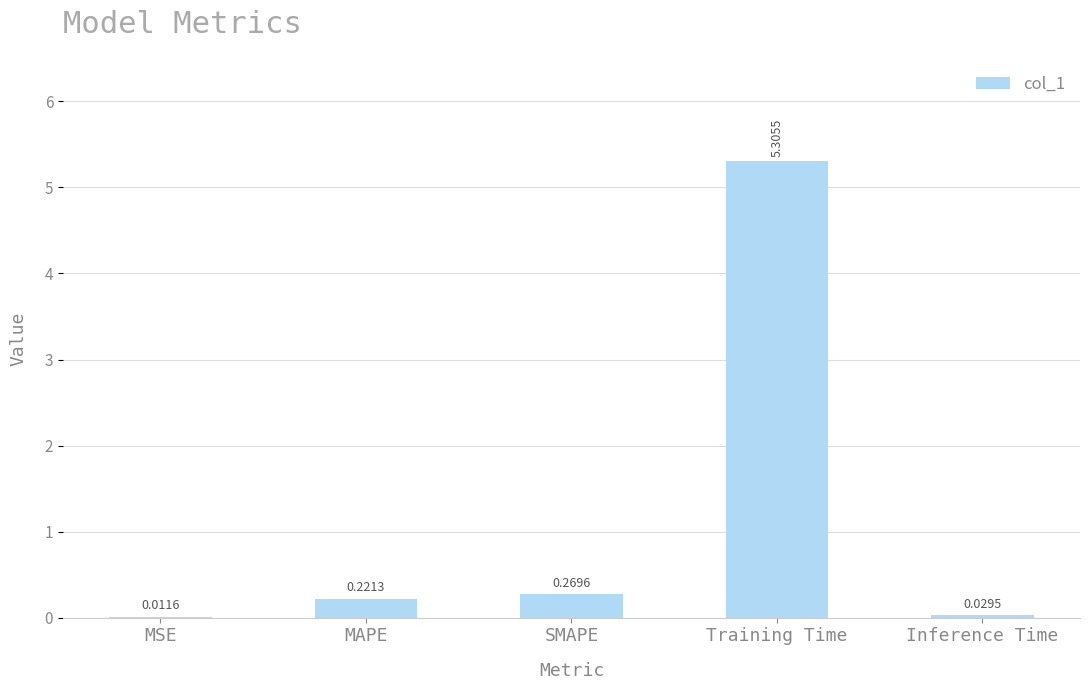

Where is the data nearest to the value 2?

SMAPE